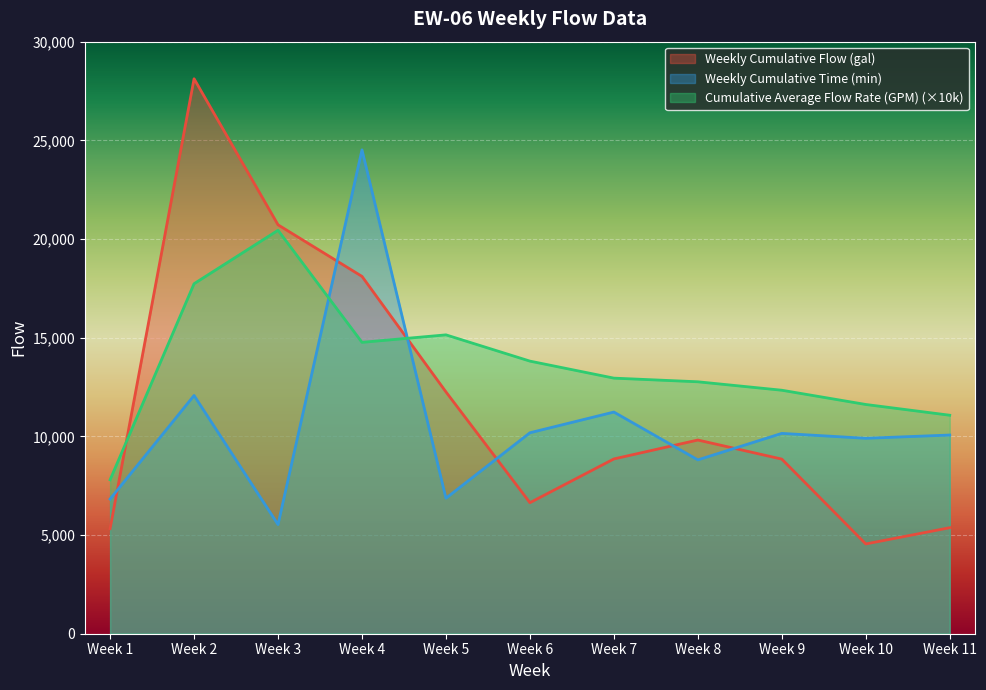

Is it true that Cumulative Average Flow Rate (GPM) equals 14765.0 at Week 4?

True